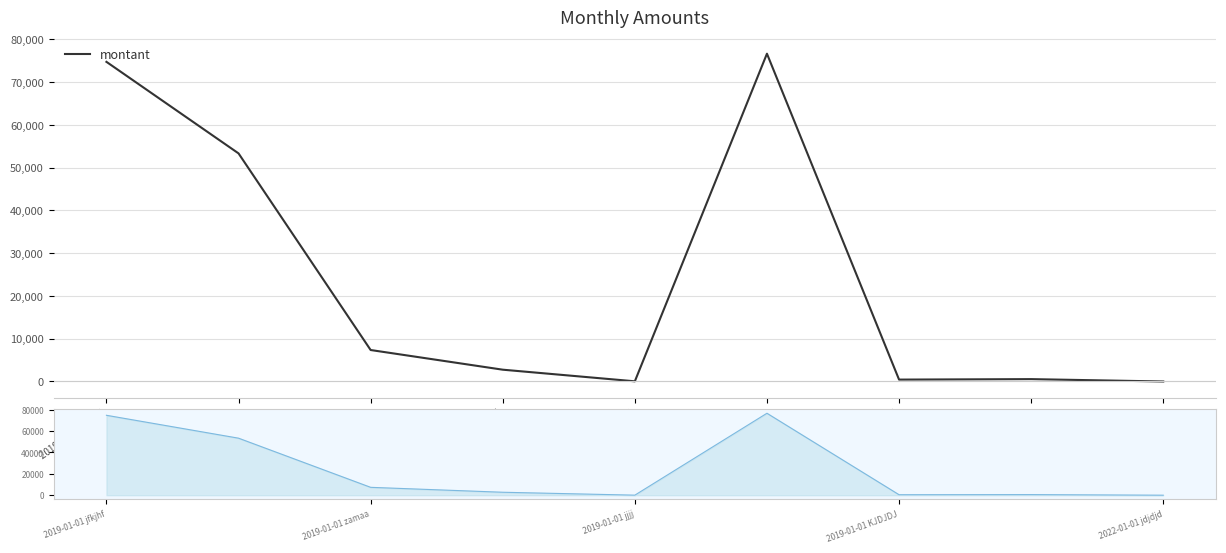

Is it true that the value at 2022-01-01 jdjdjd is 1?

False